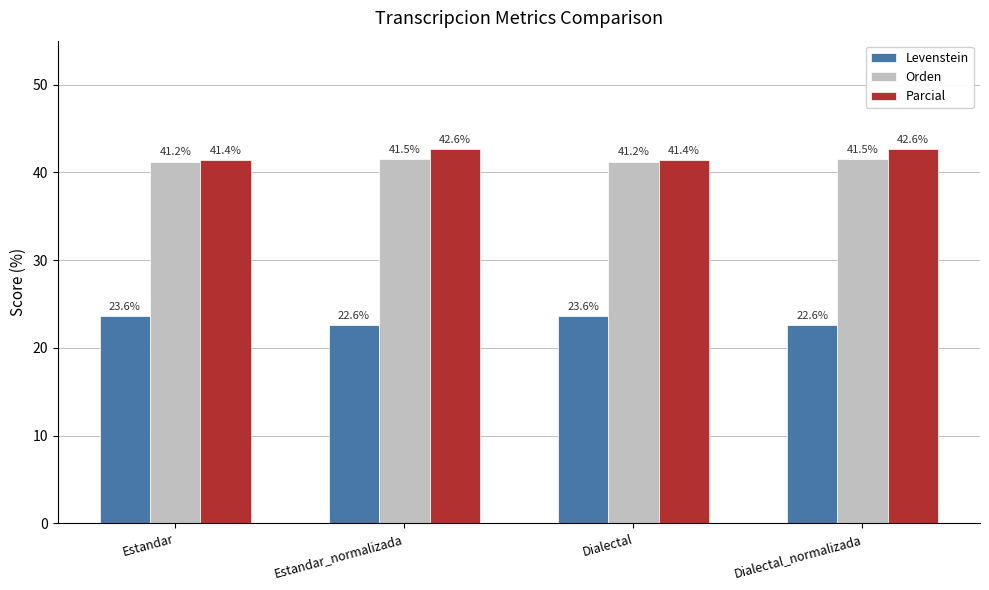

What is the sum of the Parcial values at Dialectal_normalizada and Estandar_normalizada?

85.3